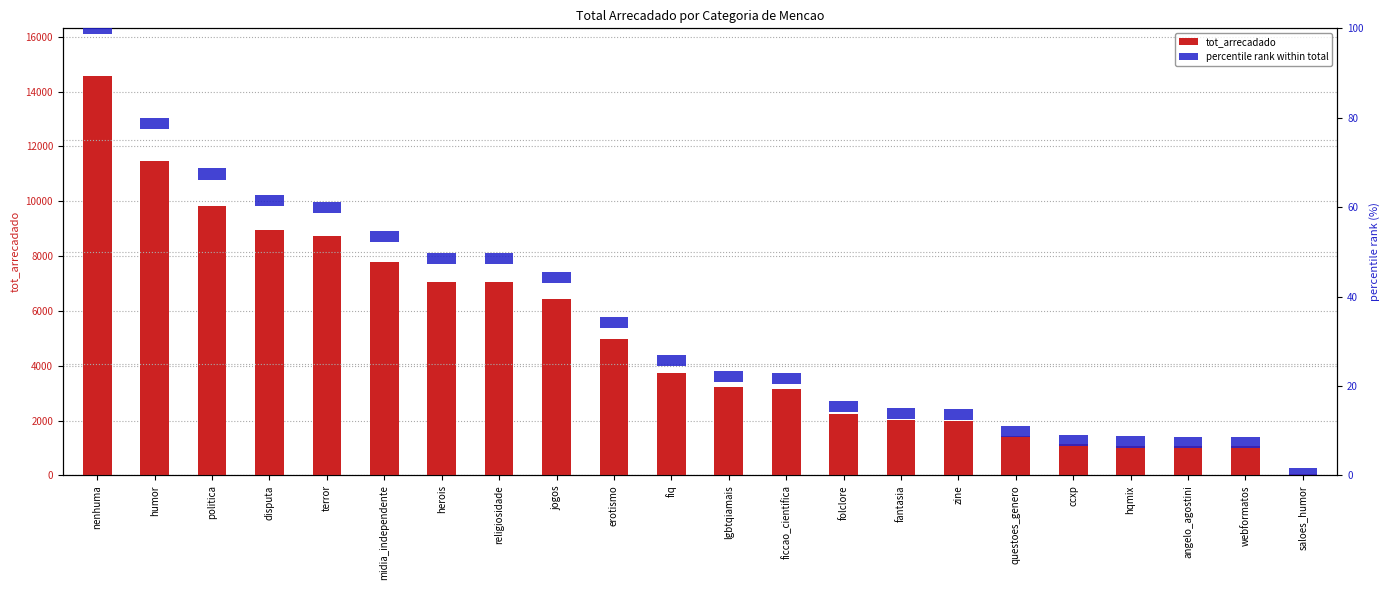

Between jogos and saloes_humor, which series saw the biggest shift?

tot_arrecadado